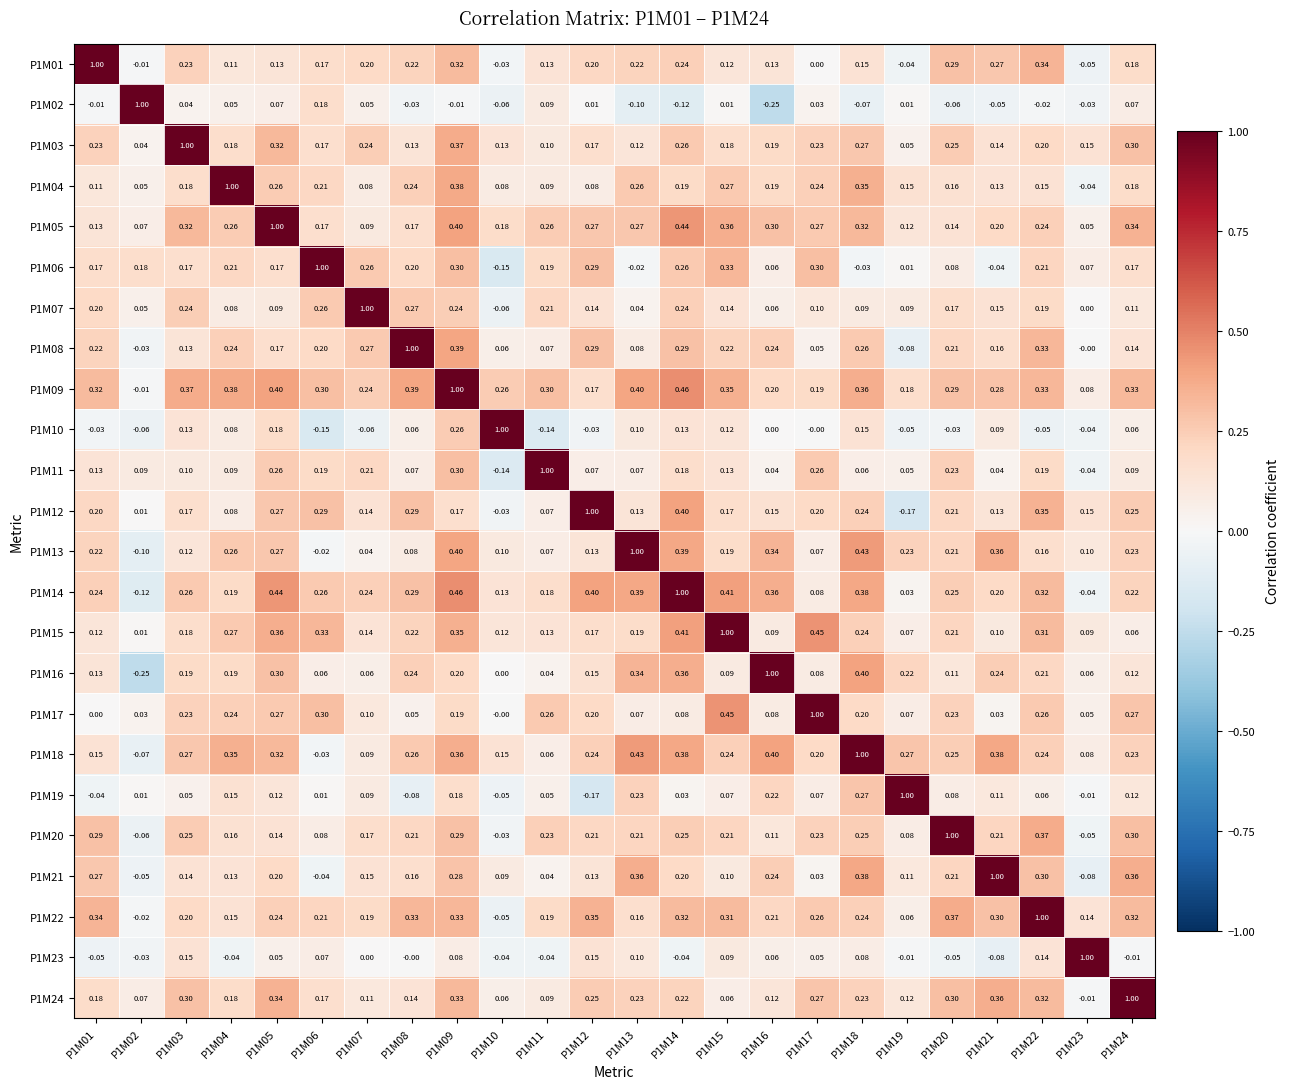

How many data points in P1M09 are above 0?

23